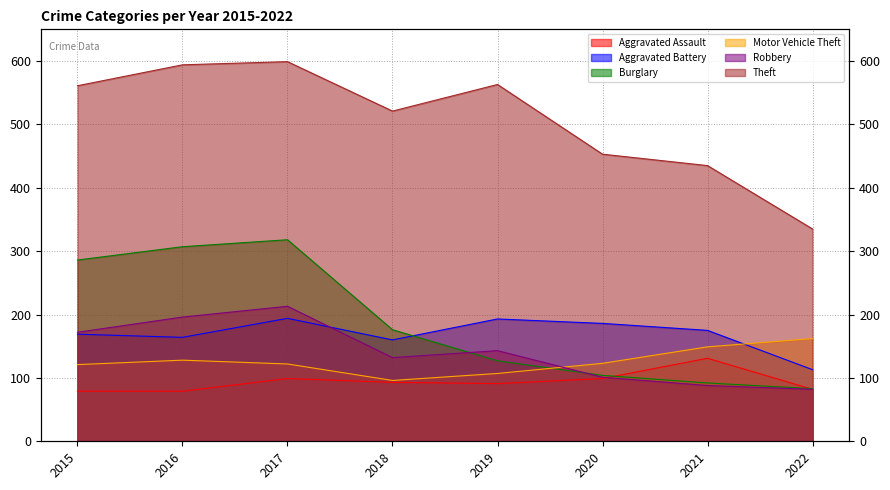

Reading right to left, list all the values displayed in this chart.

Aggravated Assault: 2022=82	2021=131	2020=99	2019=91	2018=93	2017=99	2016=79	2015=79
Aggravated Battery: 2022=113	2021=175	2020=186	2019=193	2018=160	2017=194	2016=164	2015=169
Burglary: 2022=83	2021=92	2020=104	2019=127	2018=176	2017=318	2016=307	2015=286
Motor Vehicle Theft: 2022=162	2021=149	2020=123	2019=107	2018=96	2017=122	2016=128	2015=121
Robbery: 2022=82	2021=88	2020=101	2019=143	2018=132	2017=213	2016=196	2015=172
Theft: 2022=335	2021=435	2020=453	2019=563	2018=521	2017=599	2016=594	2015=561